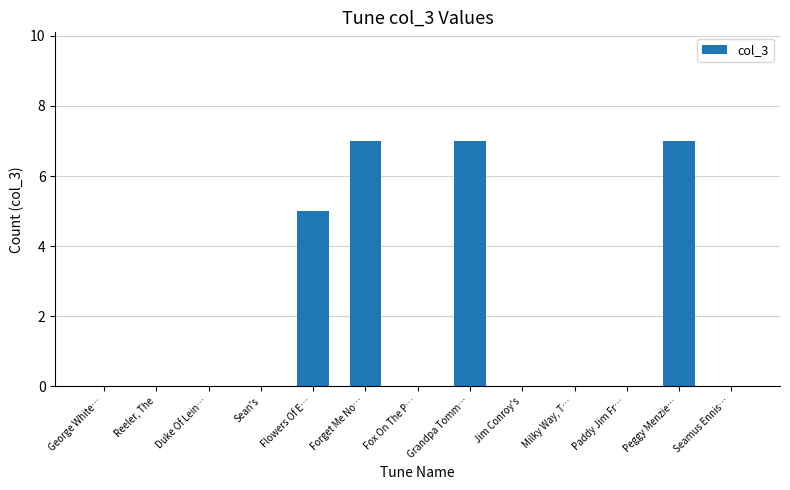

At which label is the value closest to 3?

Flowers Of E…